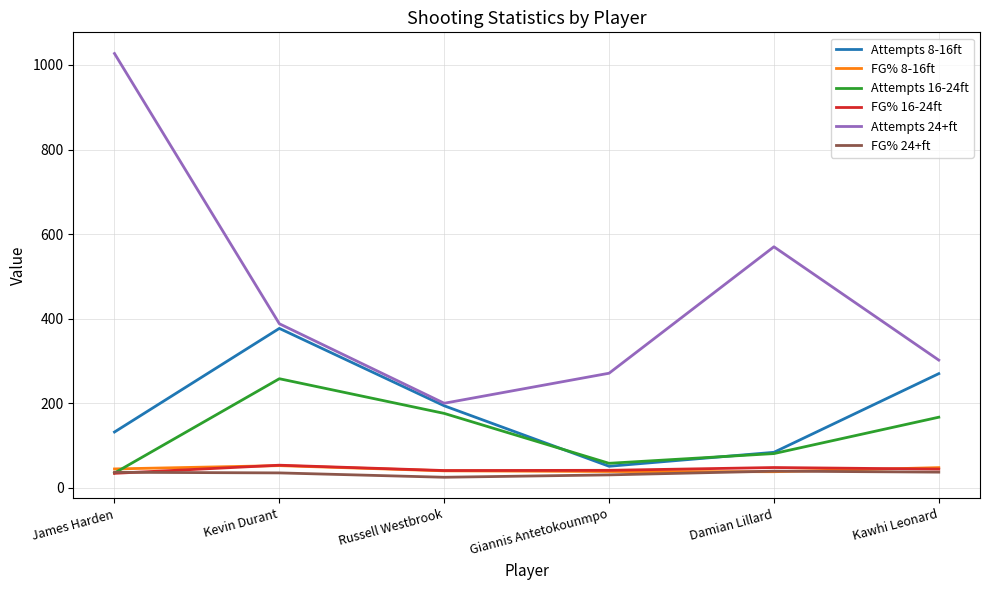

What is the average value of the Attempts 8-16ft series?

184.7